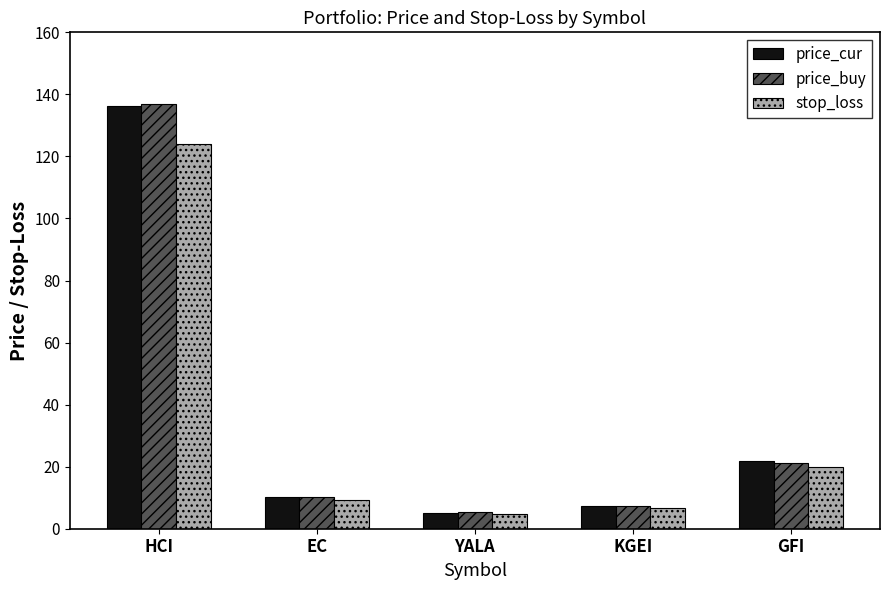

What is the highest value of the price_buy series?

137.0